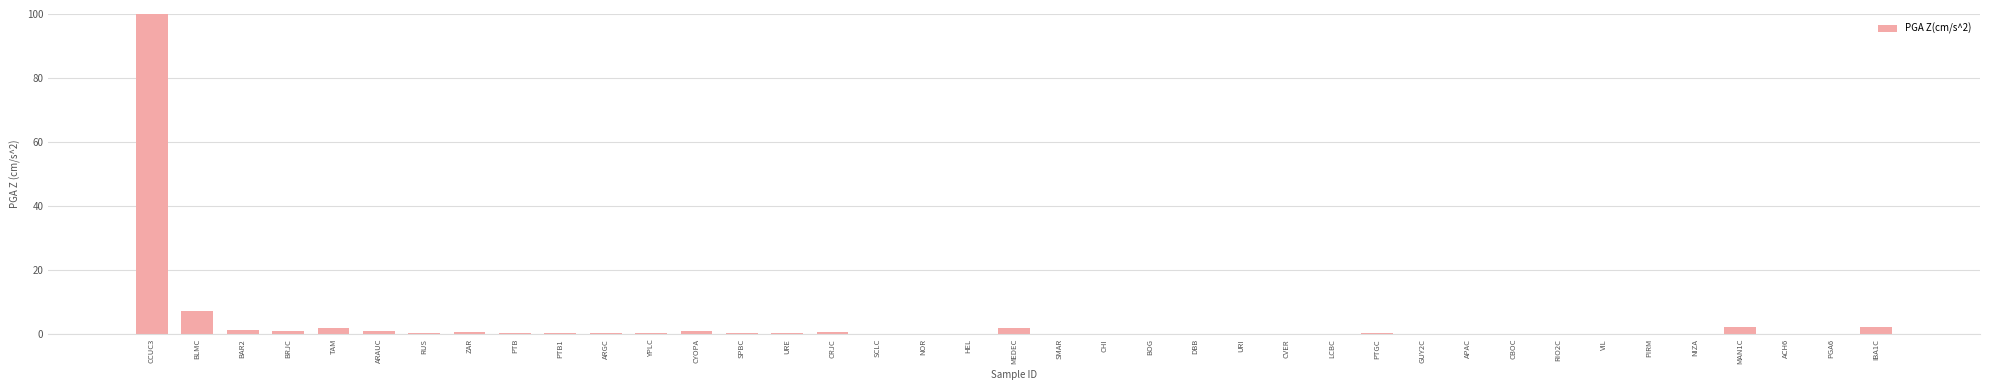

What is the sum of all values?

124.7